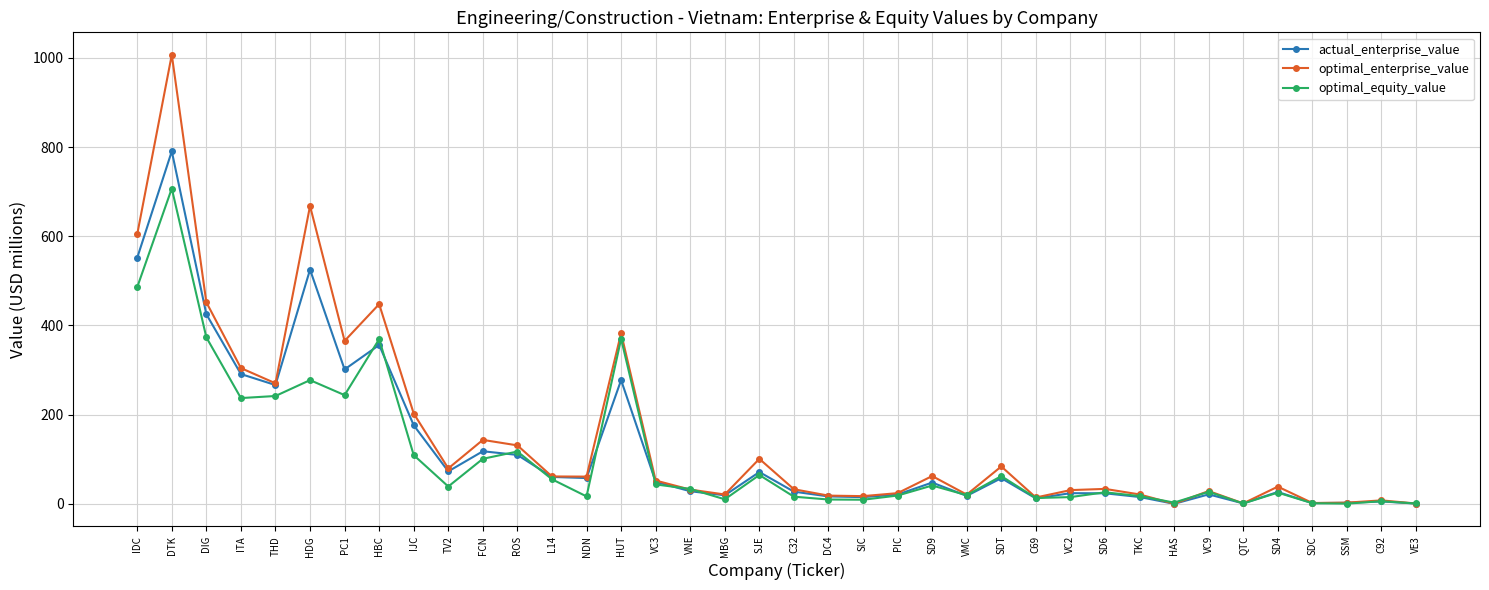

What is the difference between the maximum and minimum values in the optimal_equity_value series?

706.6